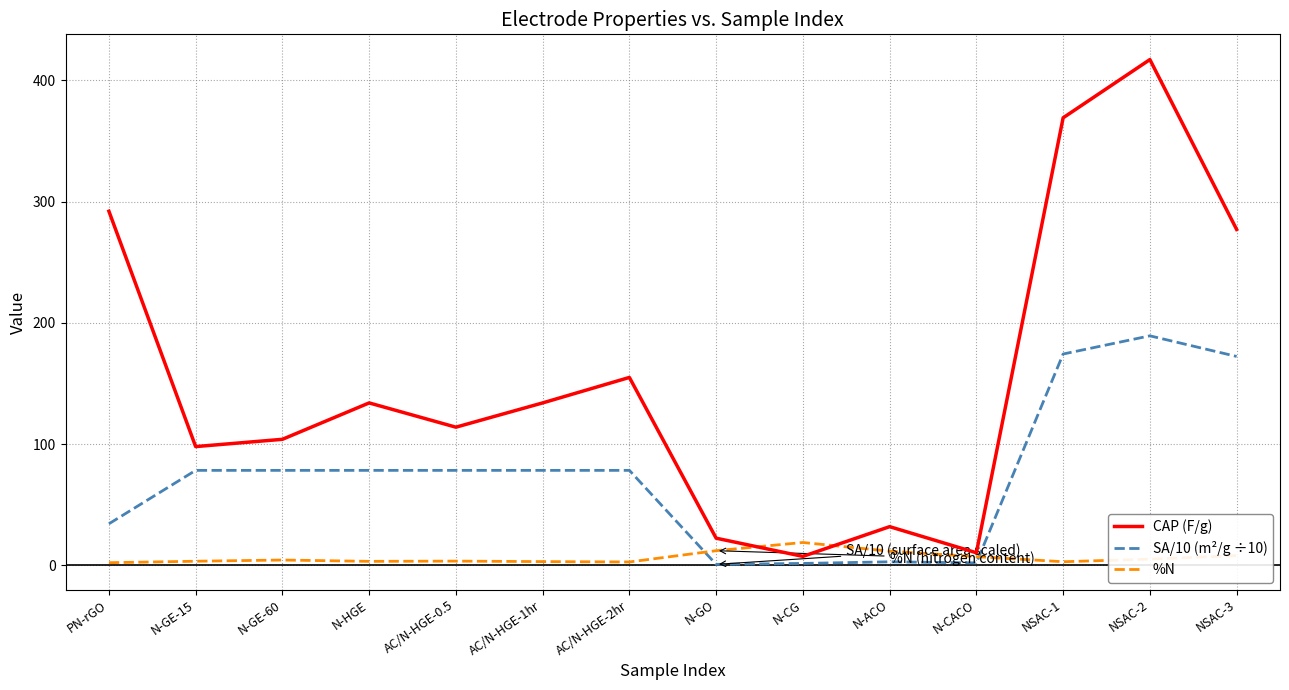

Which series has the largest range (max minus min)?

CAP (F/g)